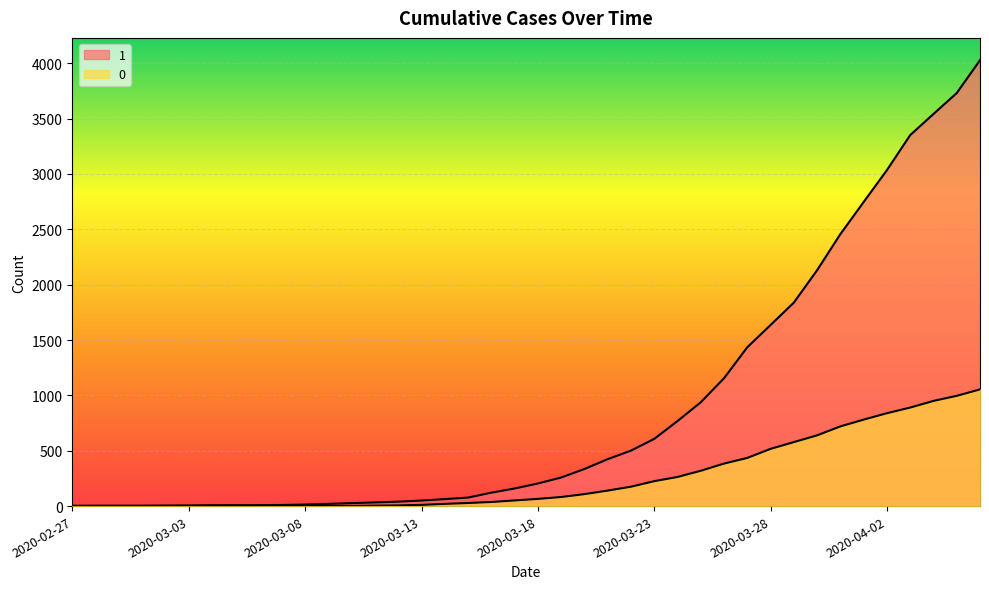

The value of 0 at 2020-03-21 is 186. True or false?

False